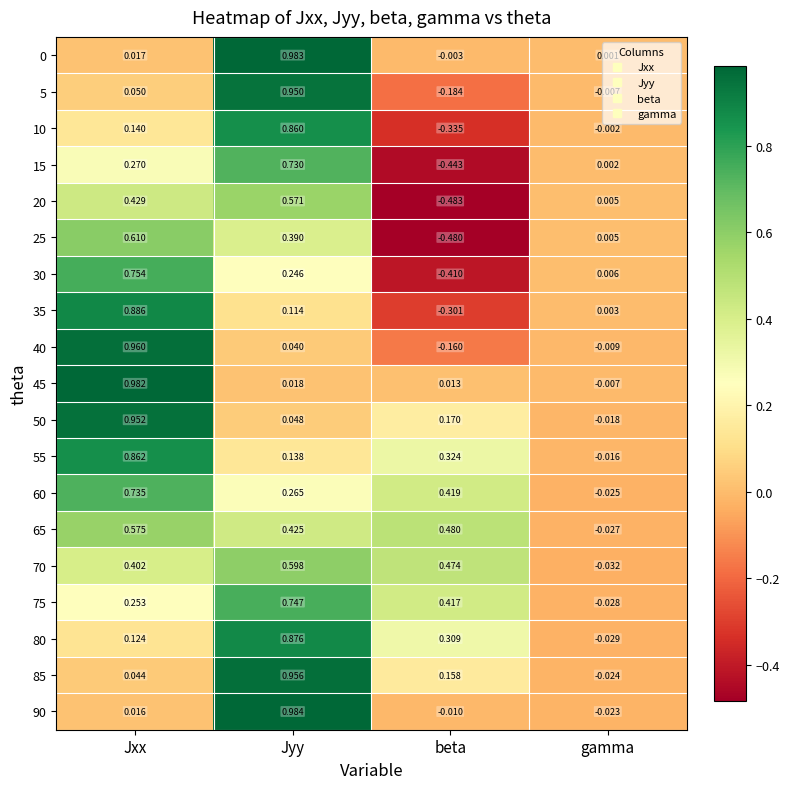

Which category has the highest value across all series?

Jyy